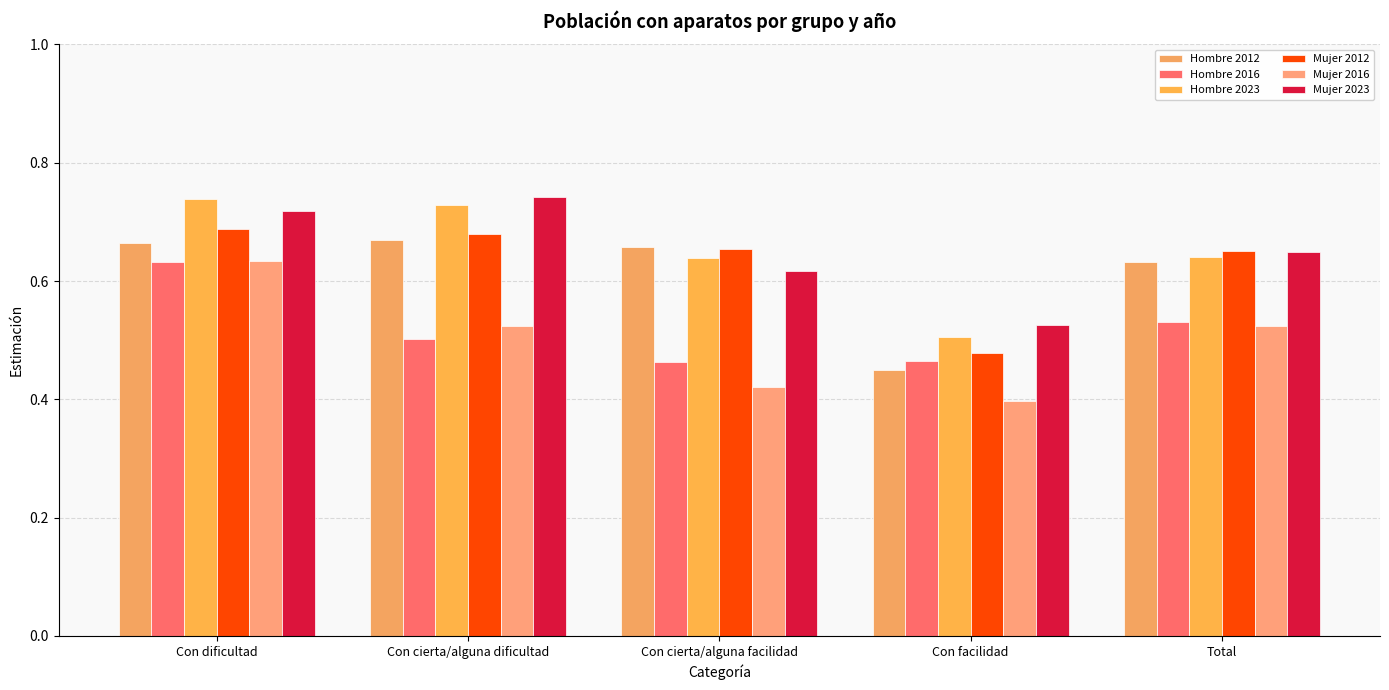

At which category is the sum across all series the highest?

Con dificultad